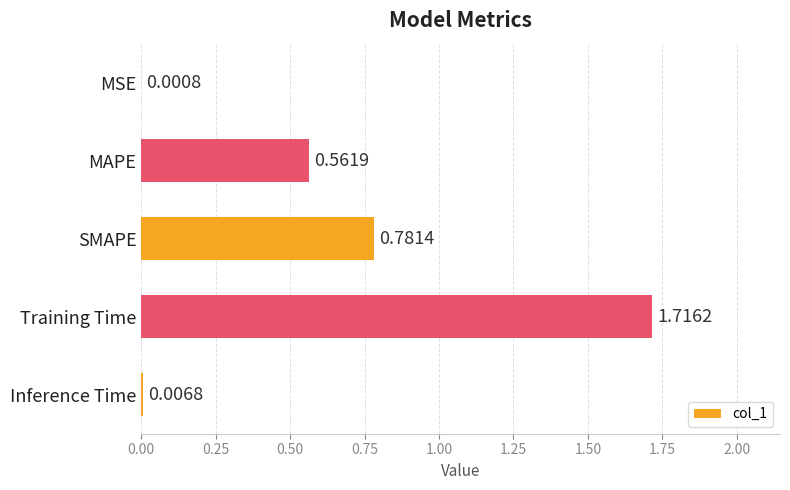

What is the sum of all values?

3.1